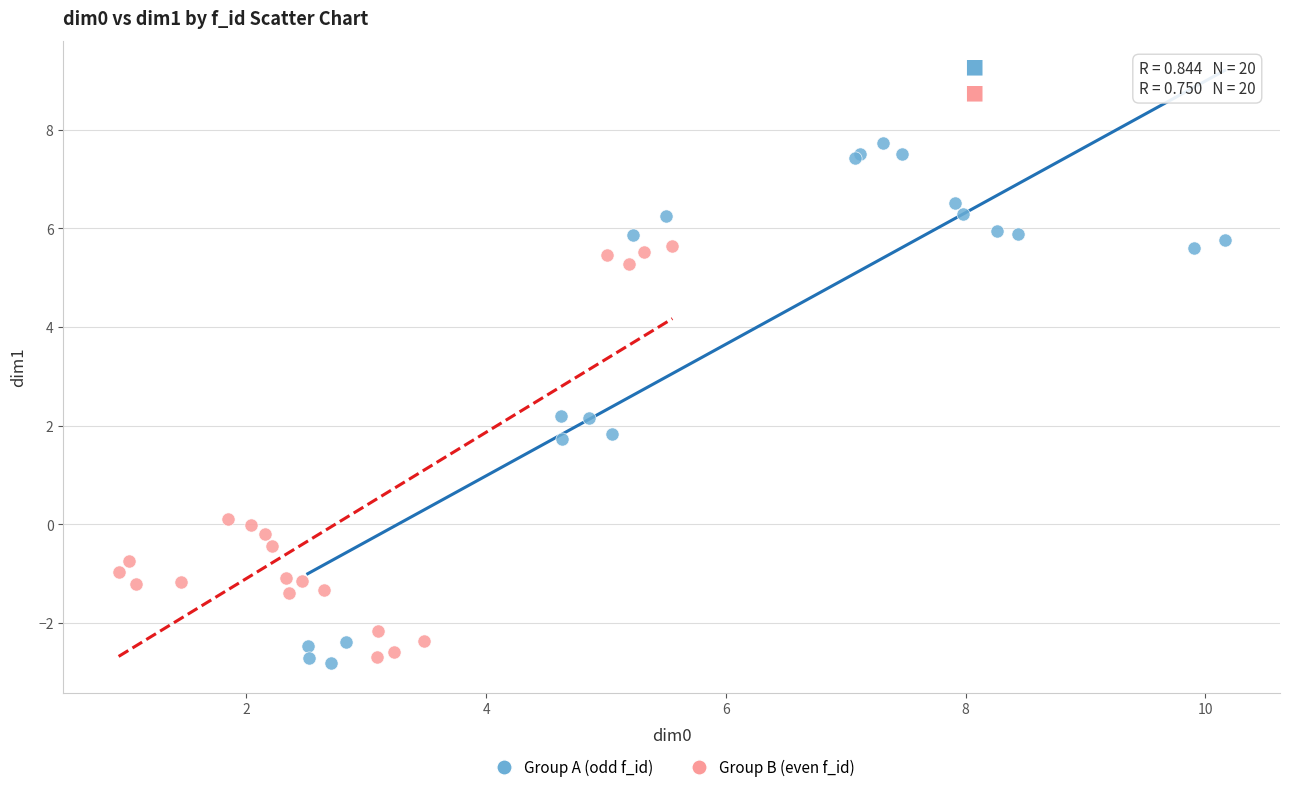

Which series contains the highest Y value?

Group A (odd f_id)